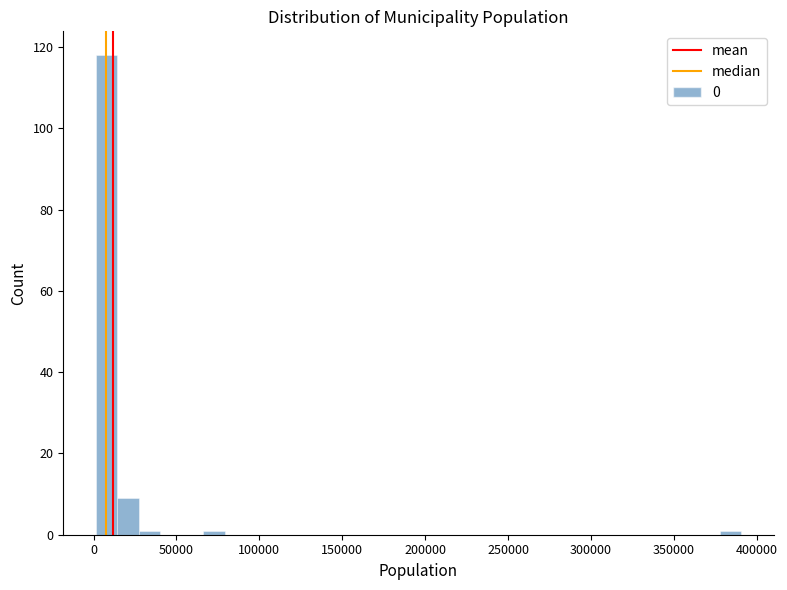

Around what value on the x-axis is the tallest bar? Give the approximate position of its centre, as read against the axis.

10000